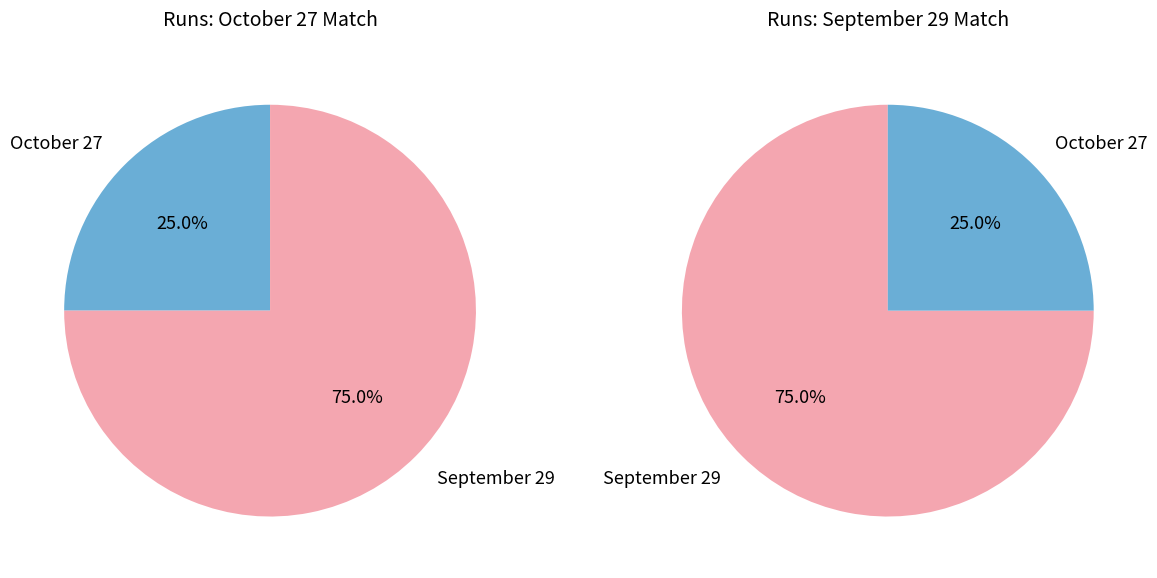

To the nearest percent, what portion does September 29 represent?

75%